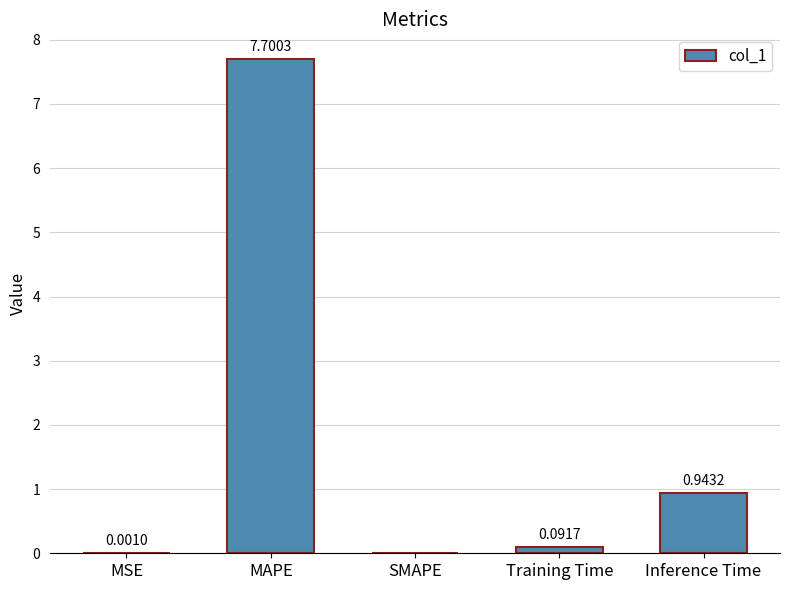

The chart shows a value of 1.5 at Inference Time. True or false?

False